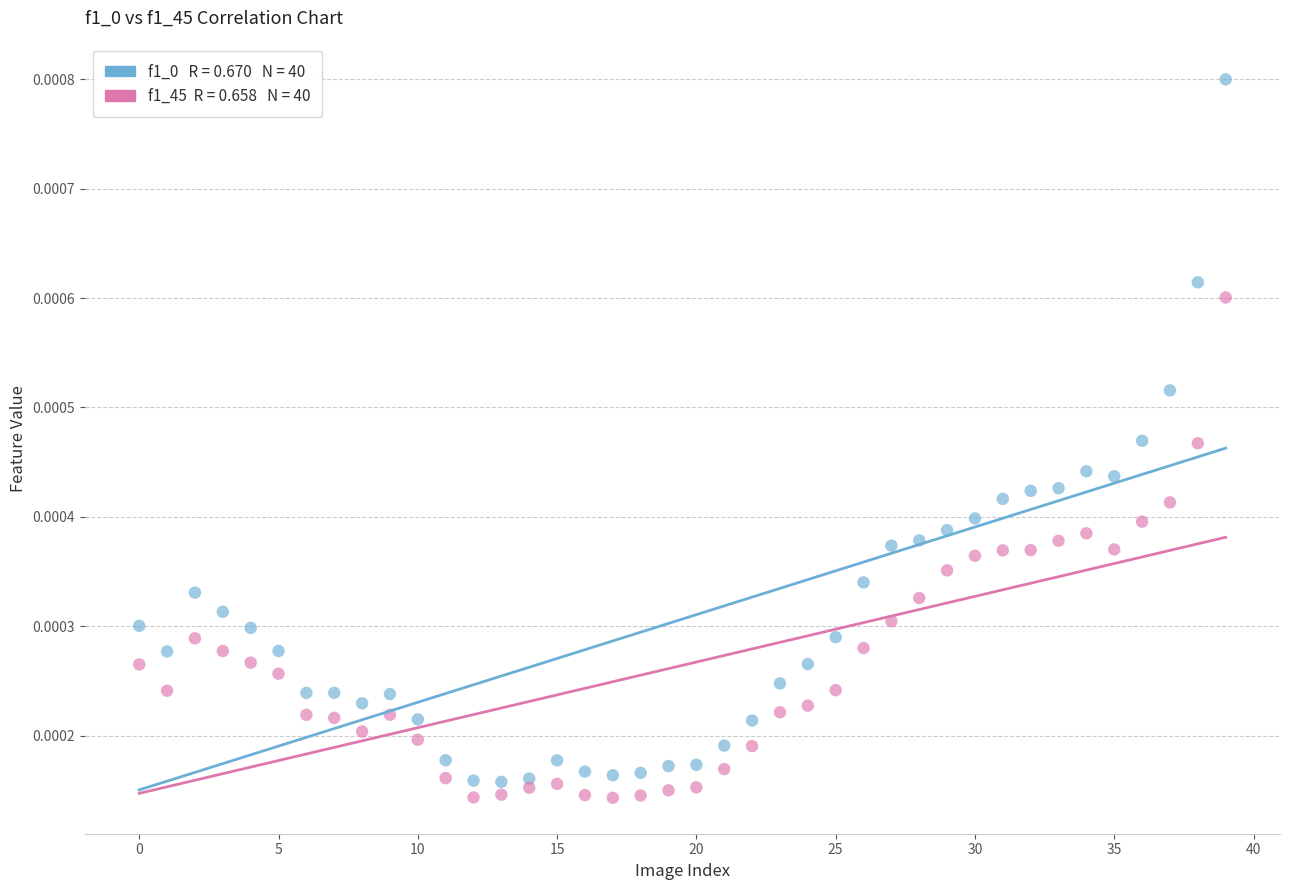

Count the number of points in this scatter plot.

80